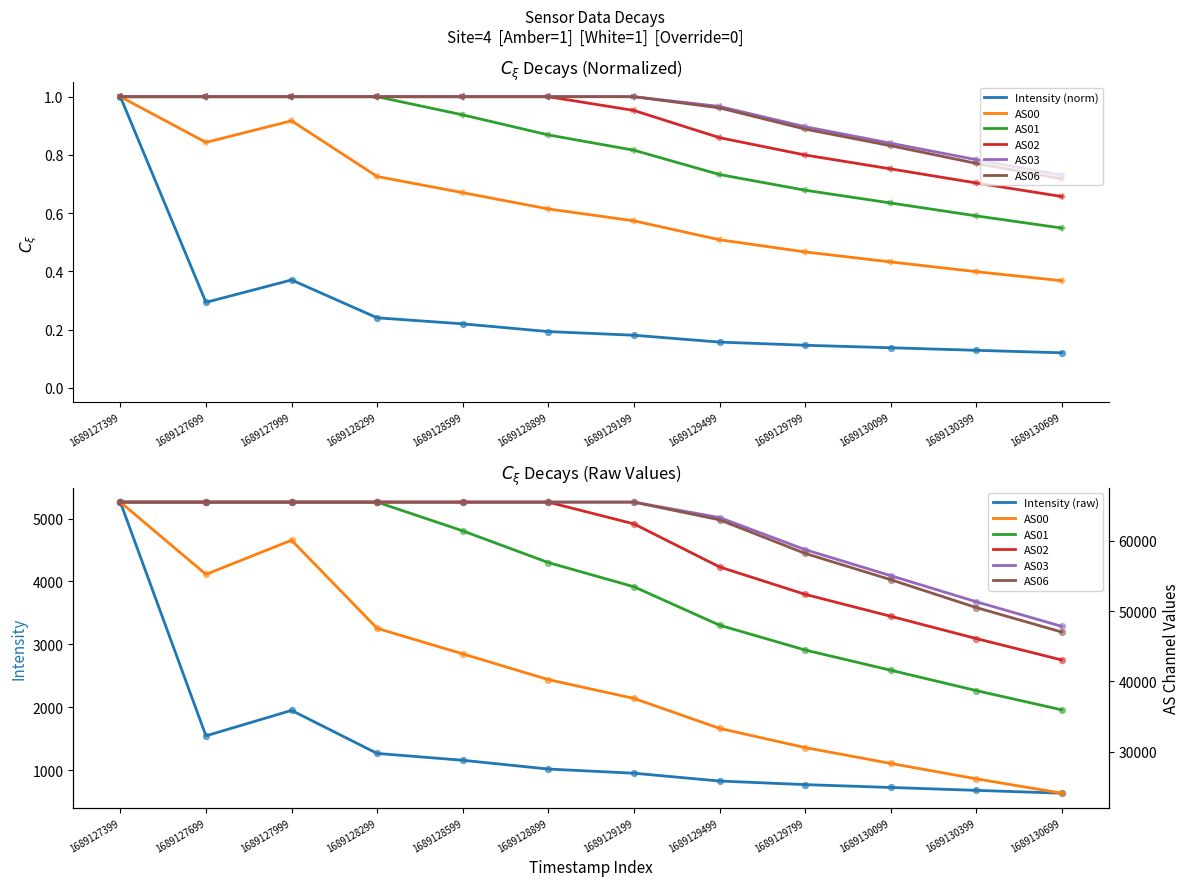

Which series has the widest spread of Y values?

Intensity